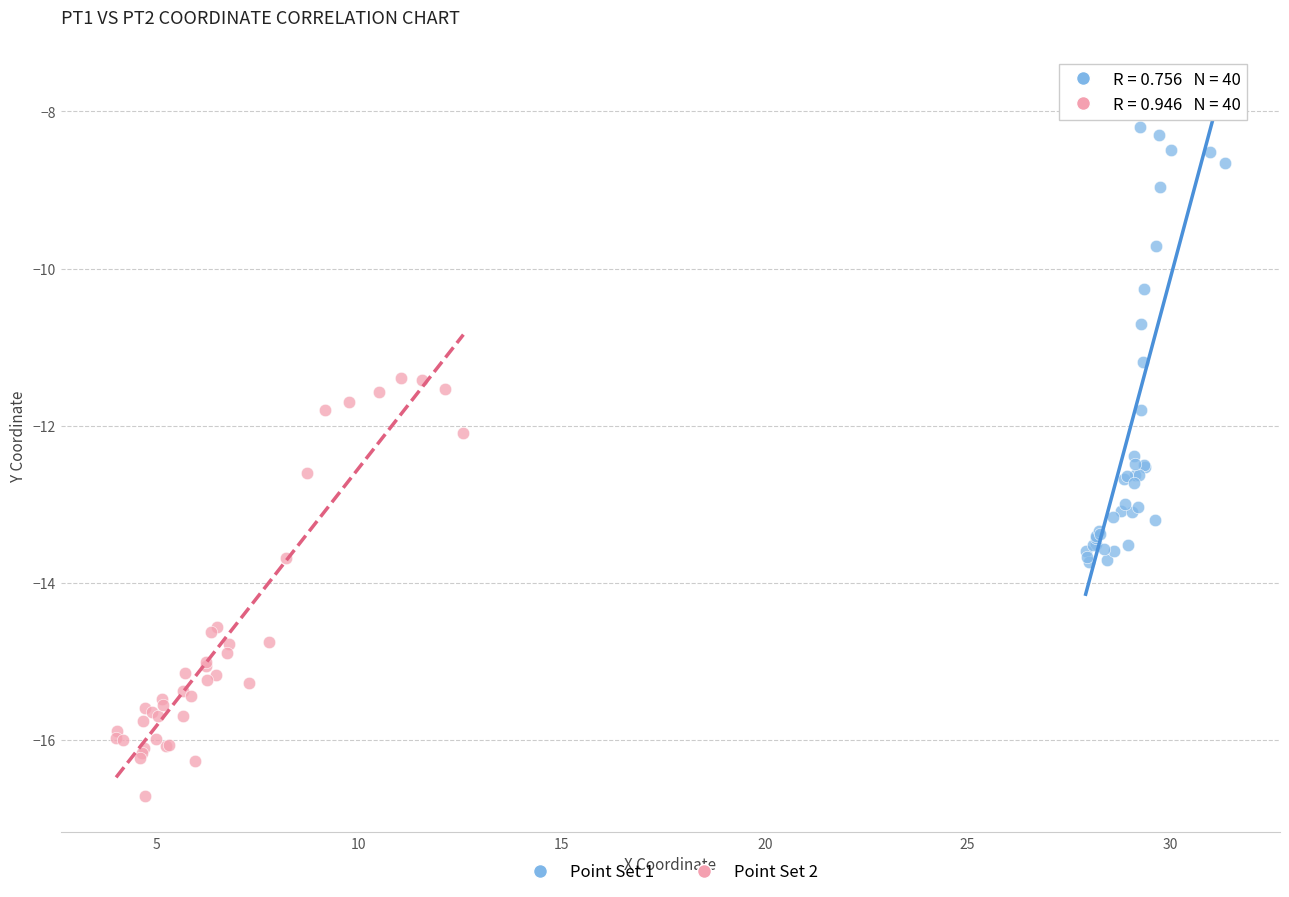

Which series contains the highest Y value?

Point Set 1